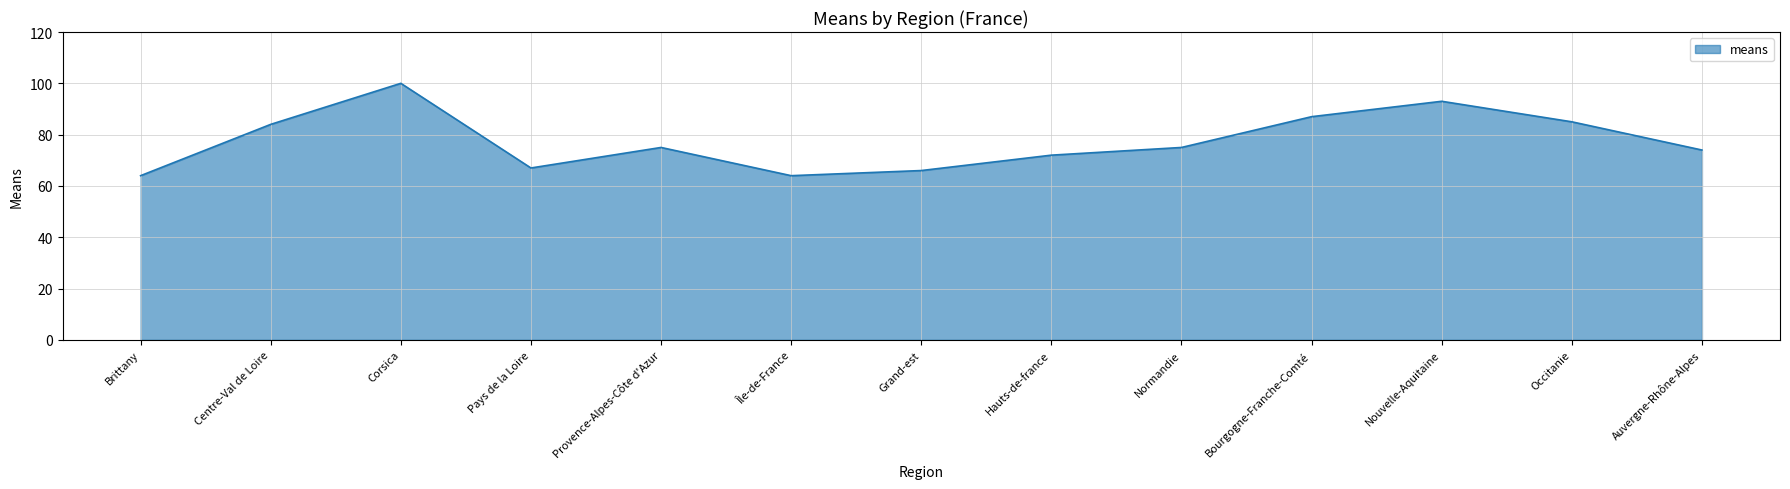

What is the difference between the maximum and minimum values?

36